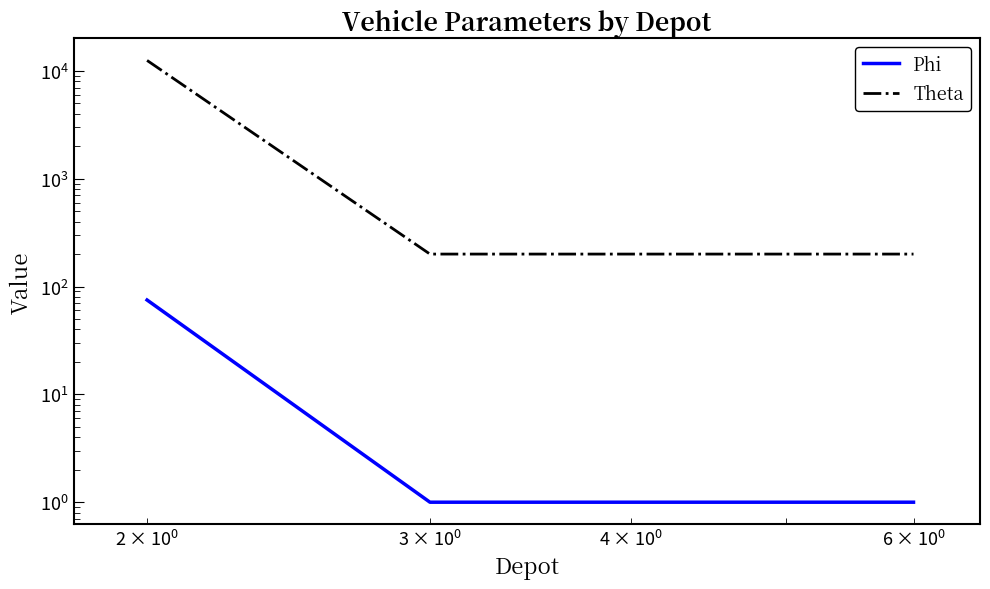

List the series in order of their peak value, lowest first.

Phi, Theta